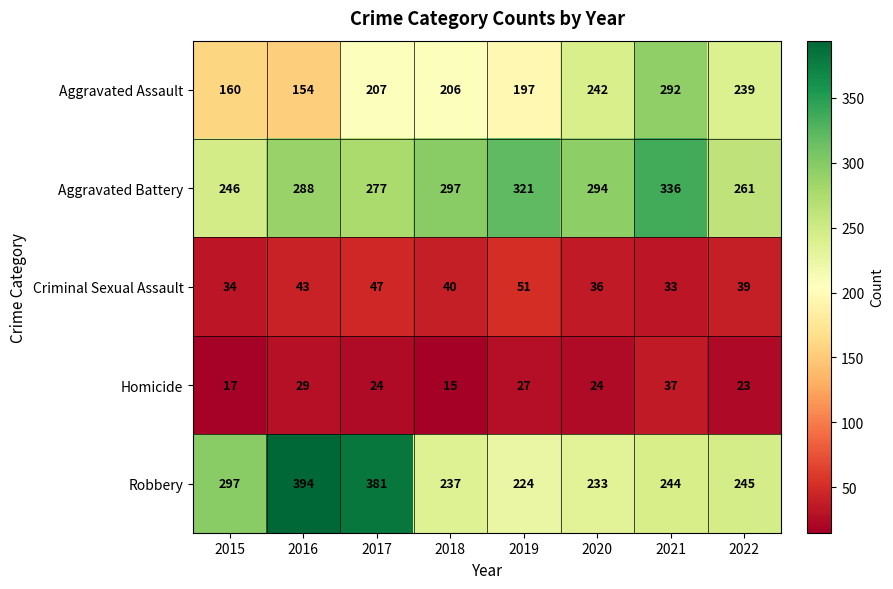

True or false: Homicide has a value of 41 at 2017.

False